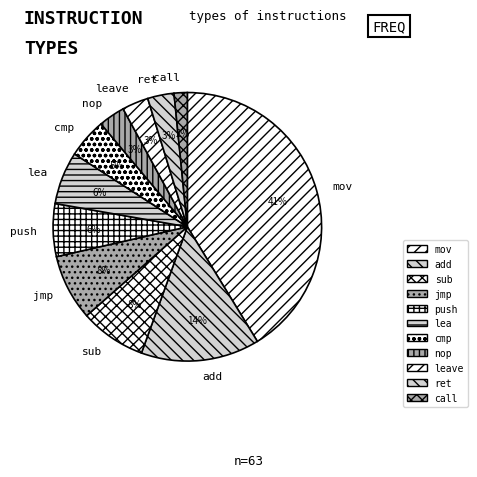

What is the smallest slice in the pie chart?

call